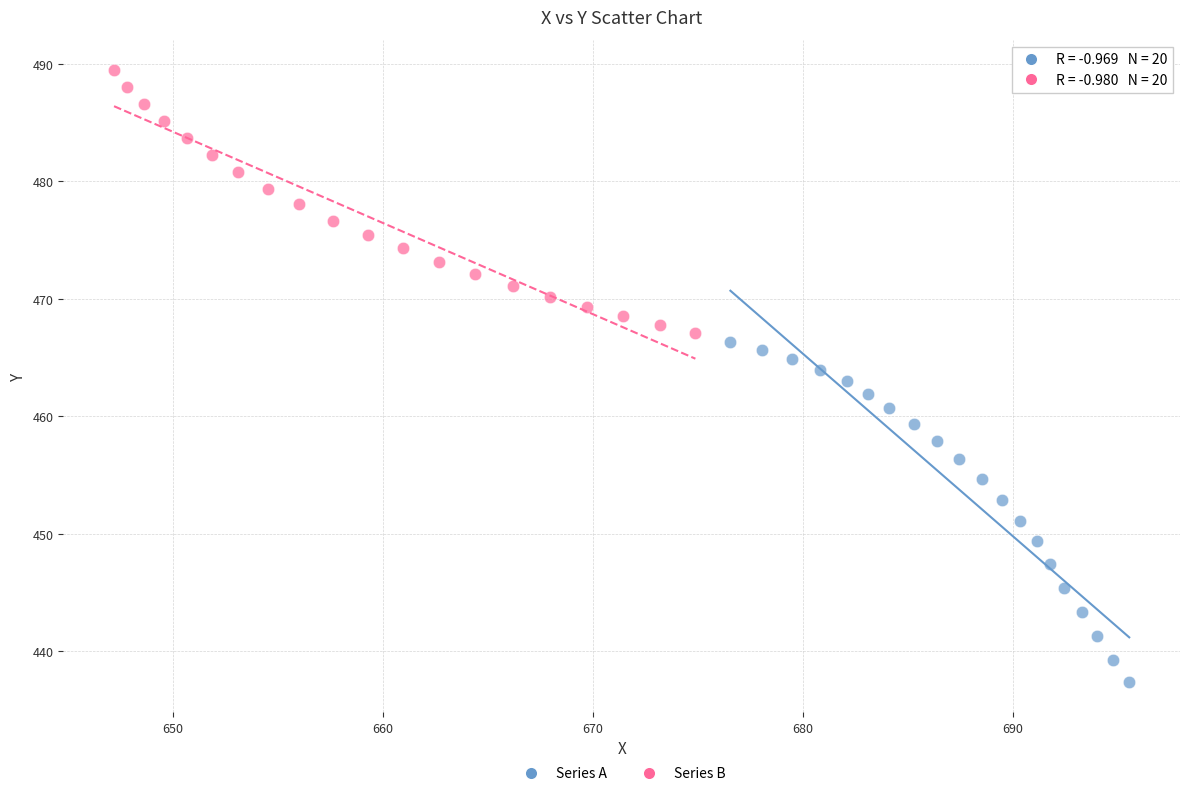

Which series contains the highest Y value?

Series B